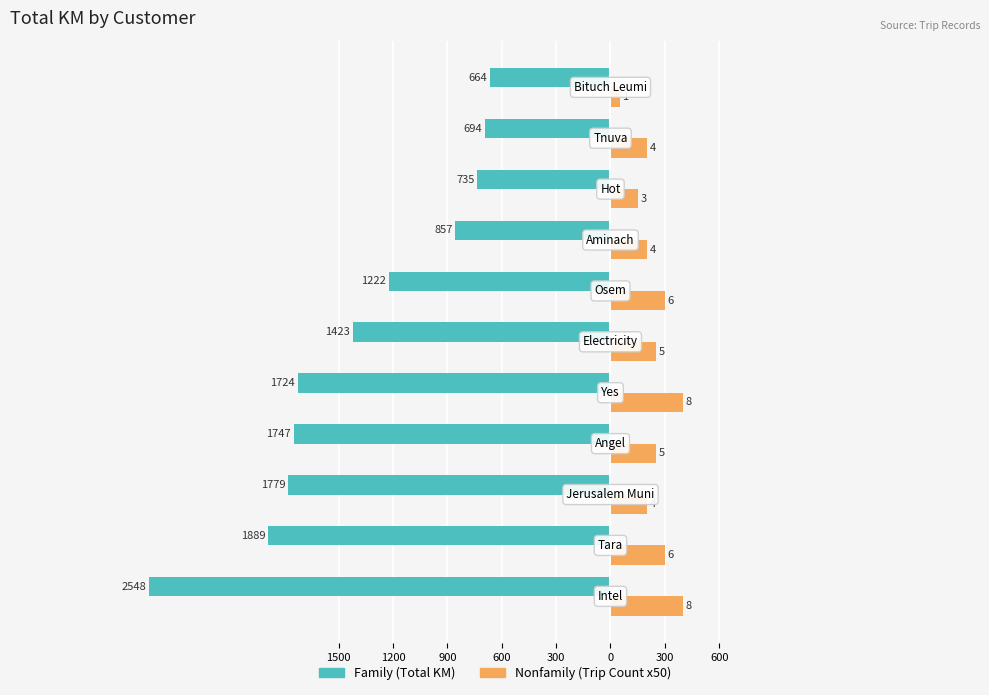

What are all the series names shown in the legend?

Family (Total KM), Nonfamily (Trip Count x50)